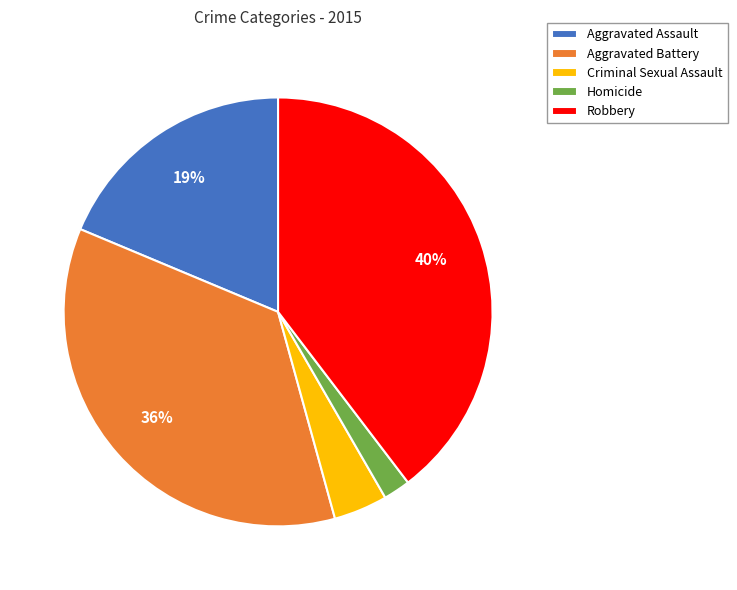

Which has a higher value, Robbery or Aggravated Battery?

Robbery